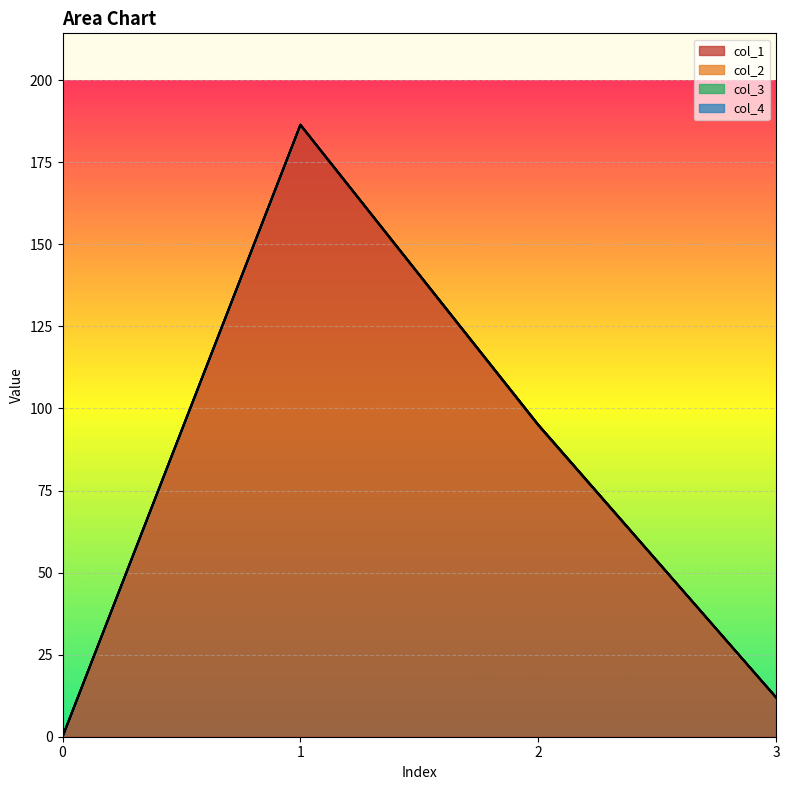

What are all the series names shown in the legend?

col_1, col_2, col_3, col_4